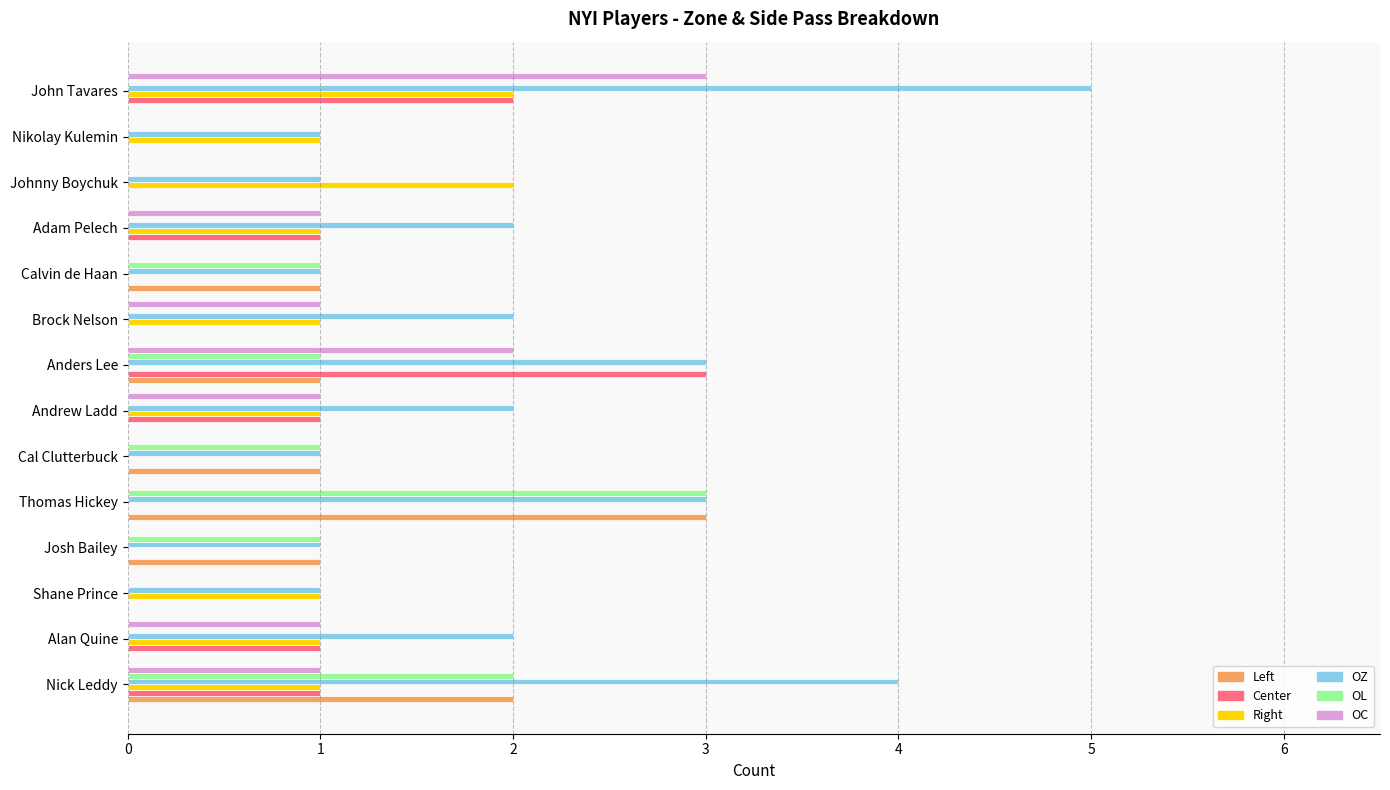

Between Nick Leddy and Cal Clutterbuck, which series saw the biggest shift?

OZ